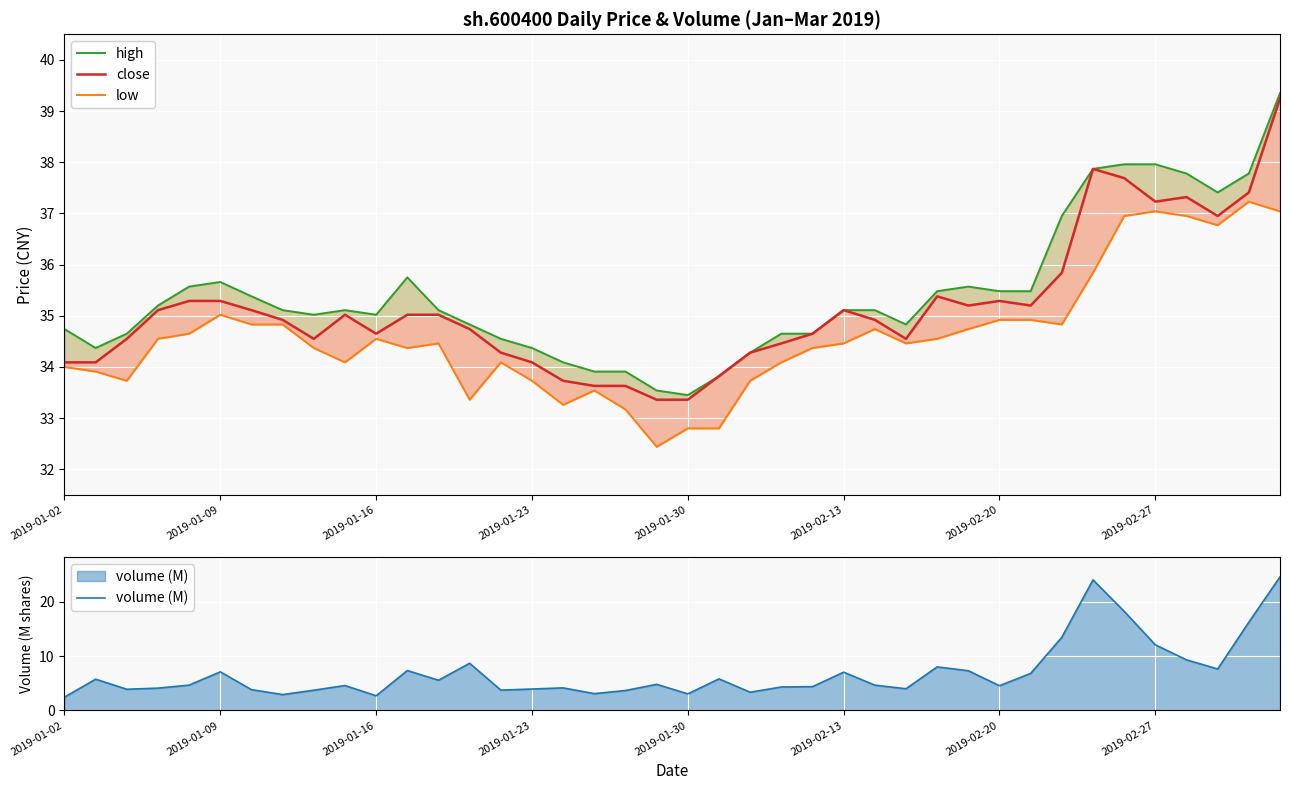

What are all the series names shown in the legend?

high, close, low, volume (M)